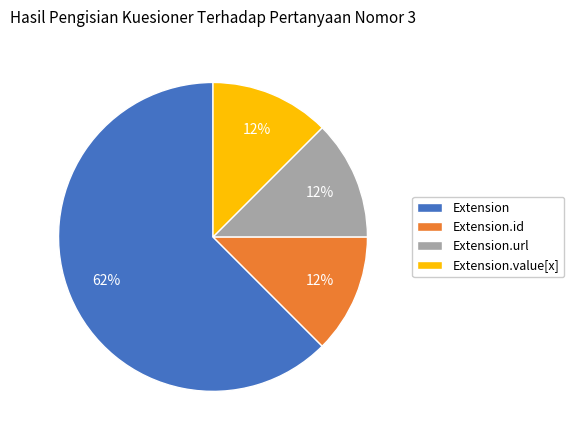

How many slices are in this pie chart?

4